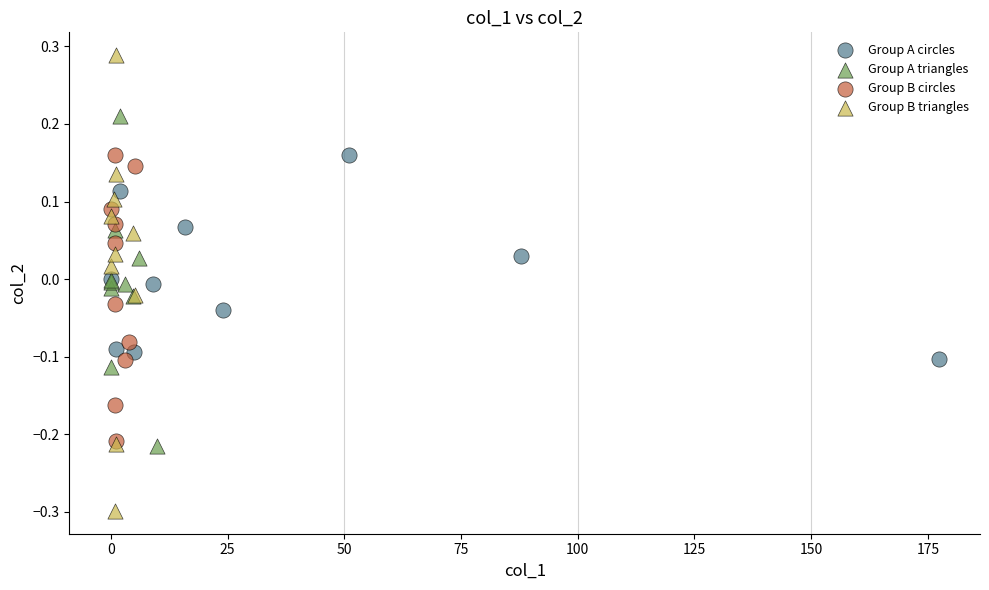

Which series has the largest Y range (max minus min)?

Group B triangles